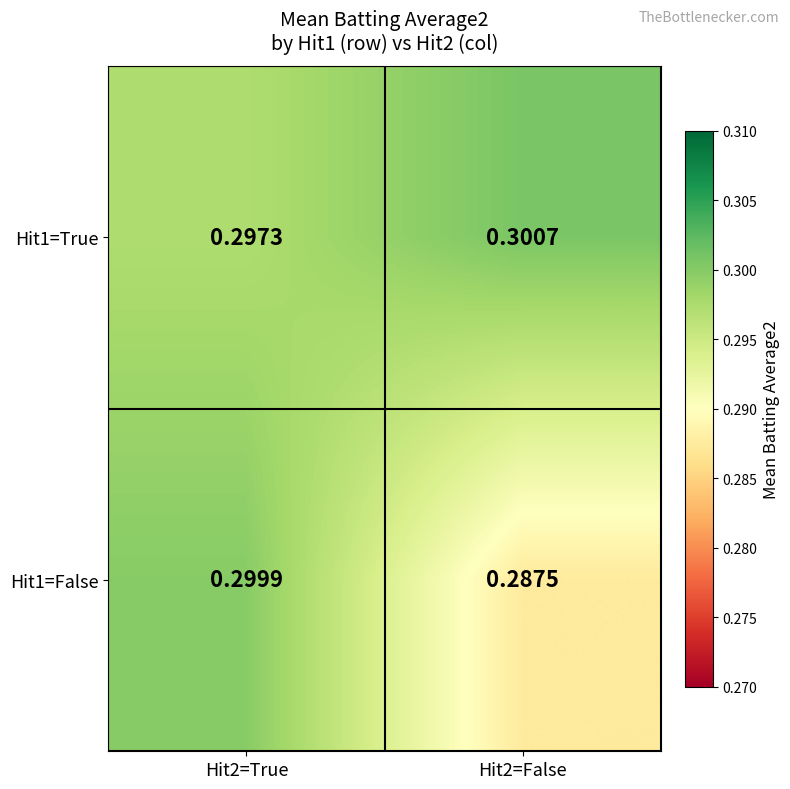

Is the value of Hit1=False at Hit2=False greater than the value of Hit1=True at Hit2=True?

No